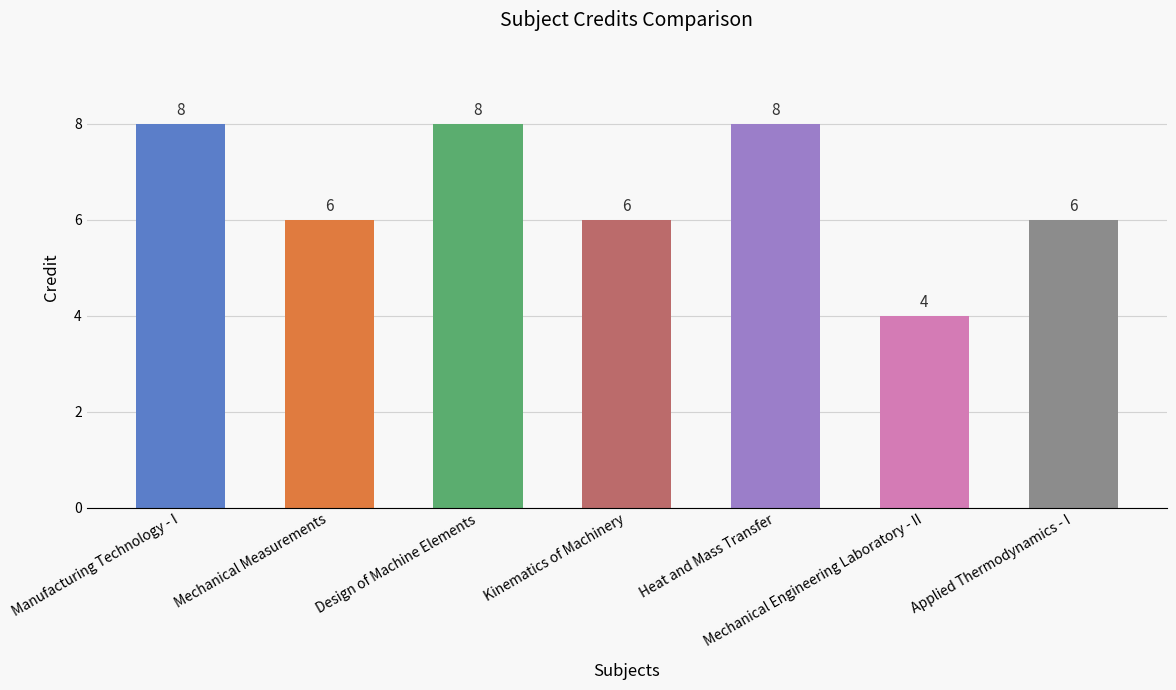

Does the chart contain stacked bars?

No